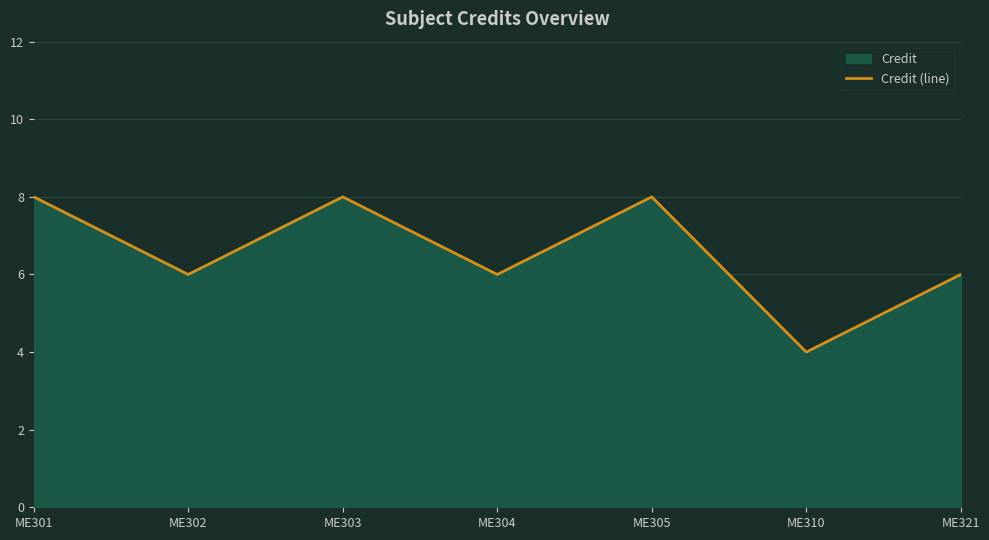

At which label does the data first exceed 6?

ME301